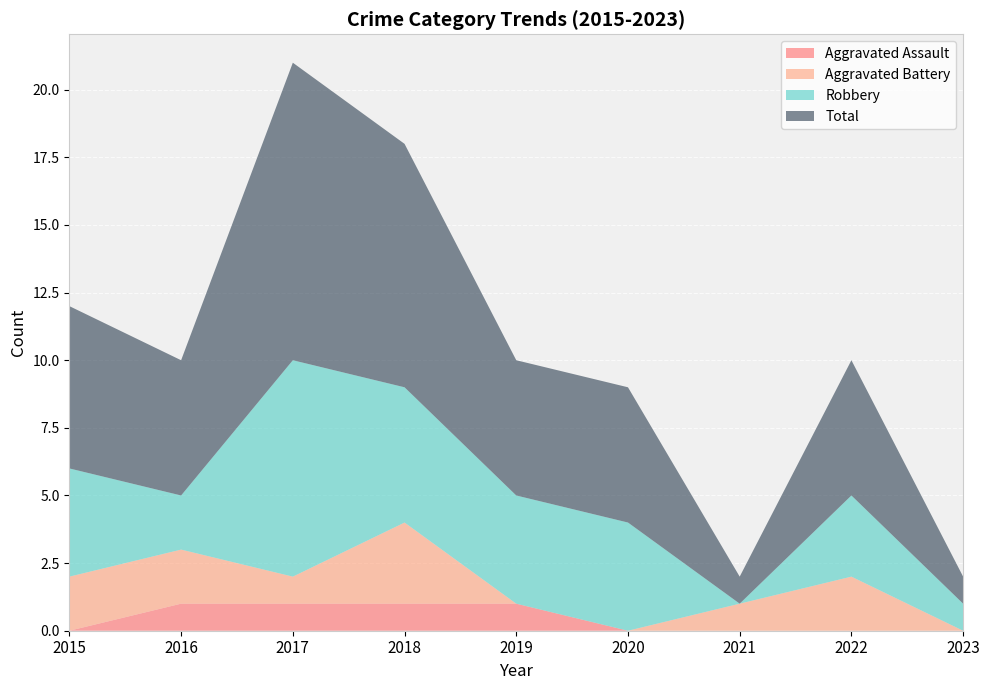

Reading left to right, list all the values displayed in this chart.

Aggravated Assault: 0	1	1	1	1	0	0	0	0
Aggravated Battery: 2	2	1	3	0	0	1	2	0
Robbery: 4	2	8	5	4	4	0	3	1
Total: 6	5	11	9	5	5	1	5	1